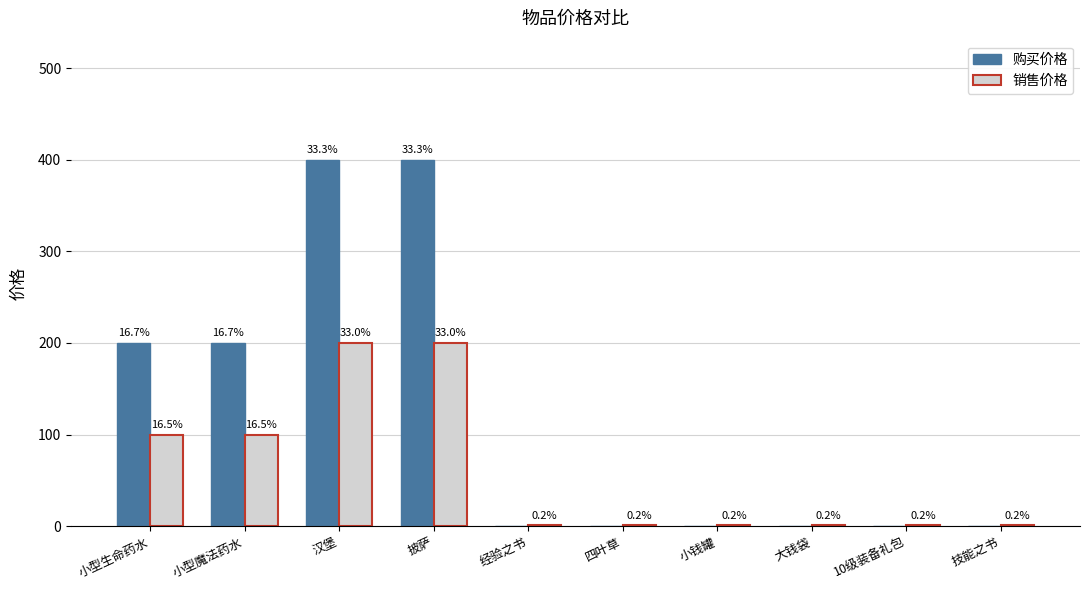

What is the spread (max minus min) of values at 大钱袋?

1